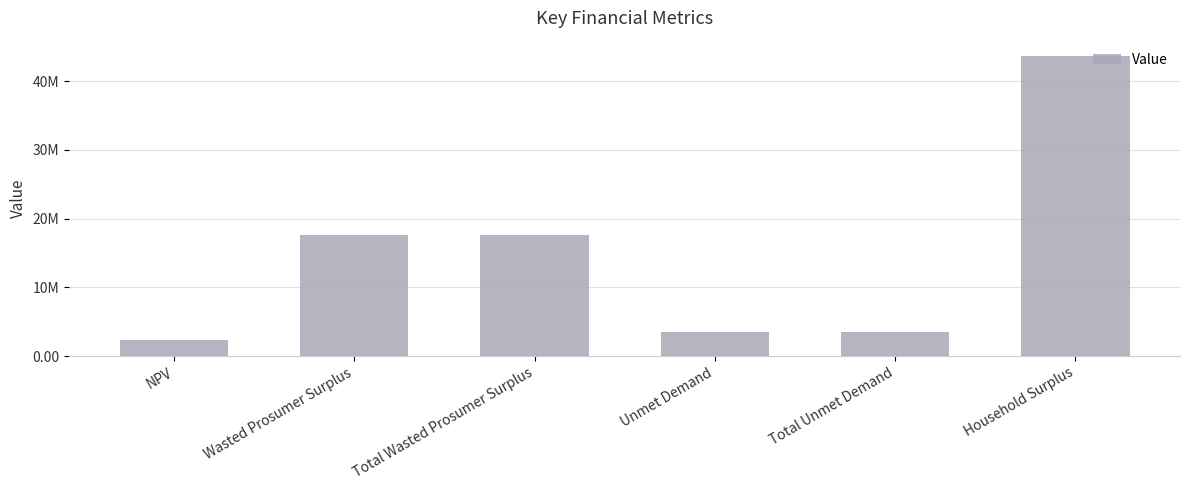

Does the chart contain any negative values?

No